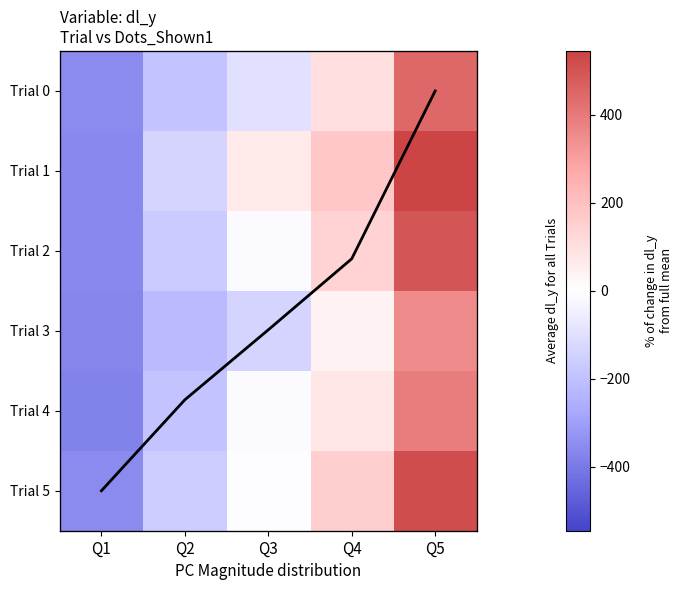

How many data points in Trial 3 are above -135?

2